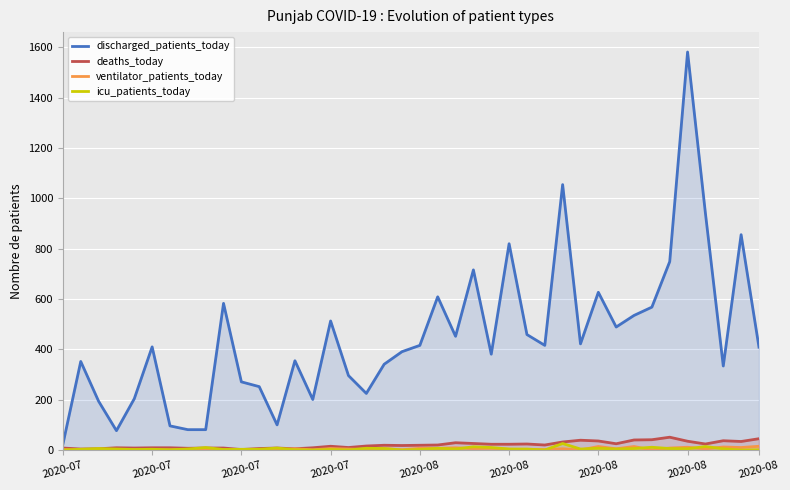

Reading right to left, list all the values displayed in this chart.

discharged_patients_today: 409	856	334	941	1582	749	568	535	489	627	422	1055	416	459	820	381	716	452	609	416	391	341	225	296	513	201	355	100	252	271	583	81	81	96	410	204	77	194	352	23
deaths_today: 45	34	37	24	35	51	41	40	25	36	39	32	20	24	23	23	26	29	20	19	18	19	16	10	15	9	5	8	6	2	8	8	7	9	9	8	9	5	4	8
ventilator_patients_today: 15	10	12	5	11	8	0	14	5	14	0	5	2	2	3	7	6	9	7	7	1	6	3	4	6	1	5	2	2	1	1	3	3	1	1	1	2	3	0	2
icu_patients_today: 1	0	5	14	5	6	11	6	4	7	4	26	0	4	4	10	13	4	7	2	0	6	7	0	2	0	1	8	3	3	2	10	4	1	3	2	4	6	3	0